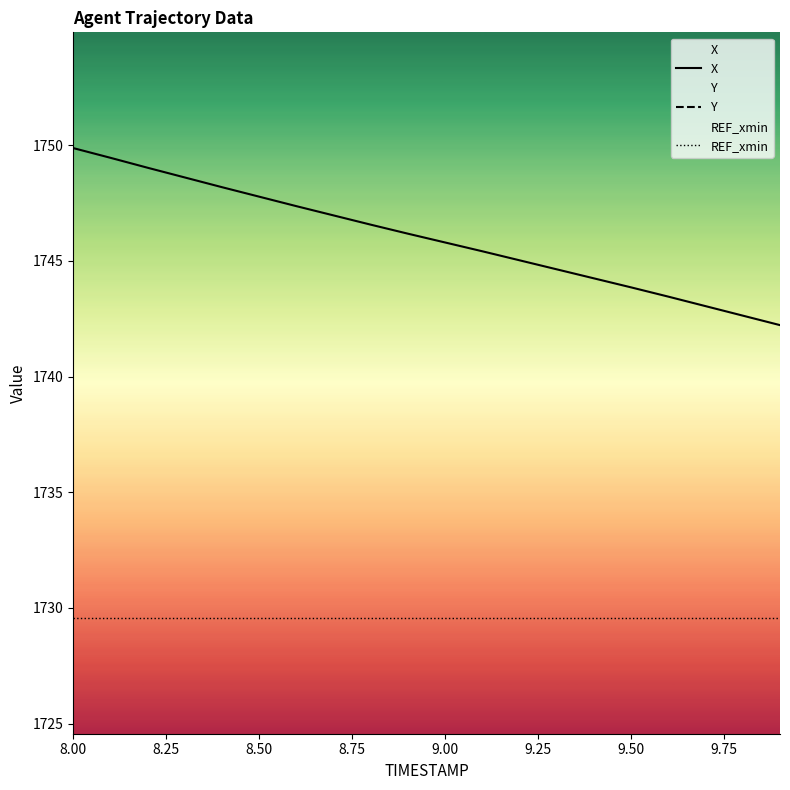

Which series has the largest range (max minus min)?

Y